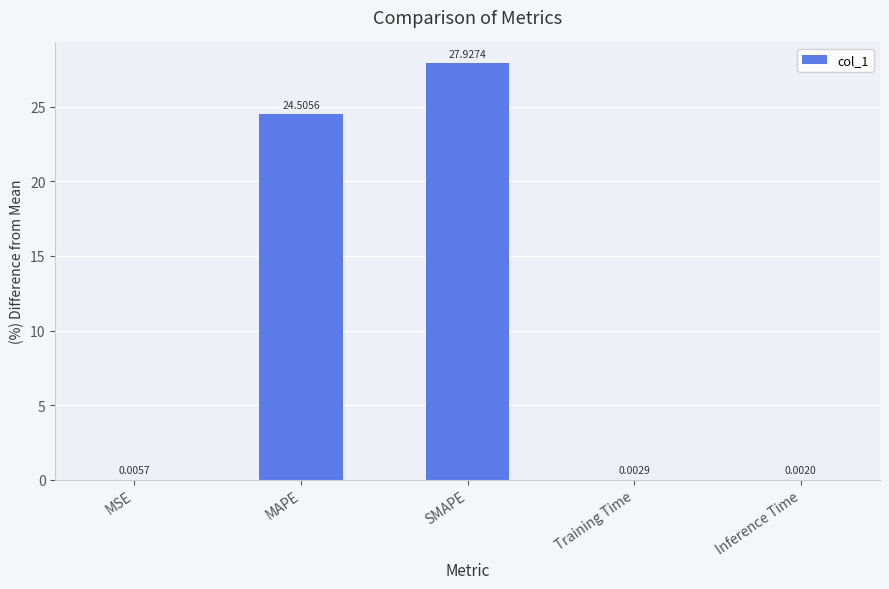

At which category does the chart reach its peak across all series?

SMAPE